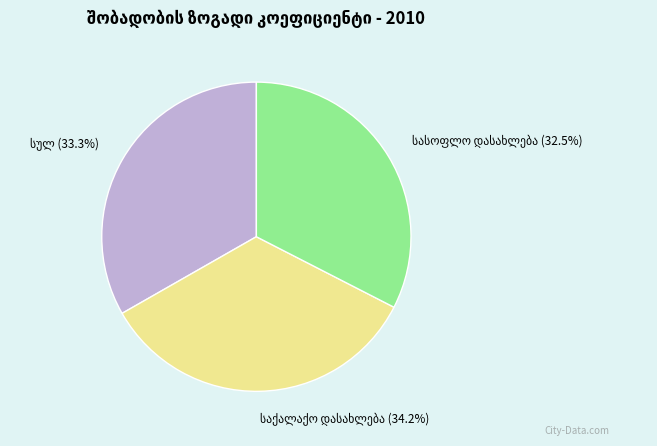

Is there a majority slice in this chart?

No